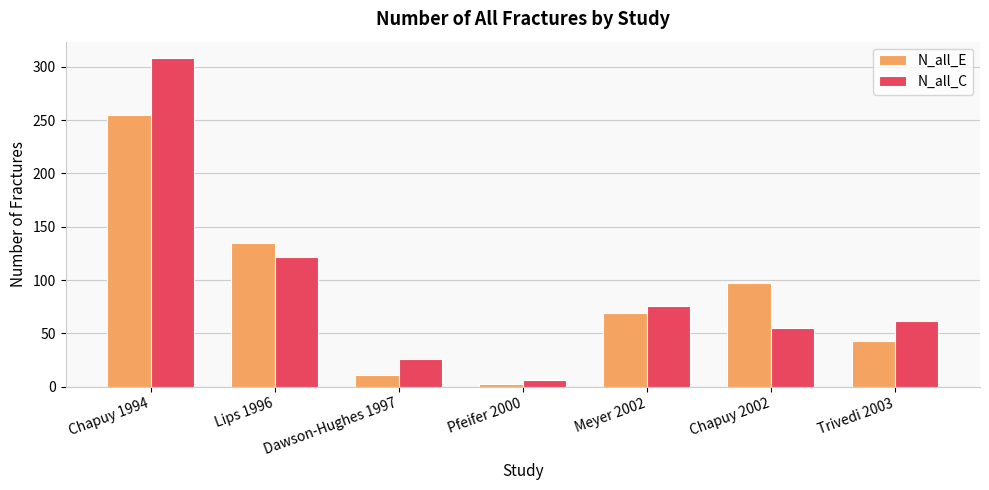

How many bars are there in total?

14